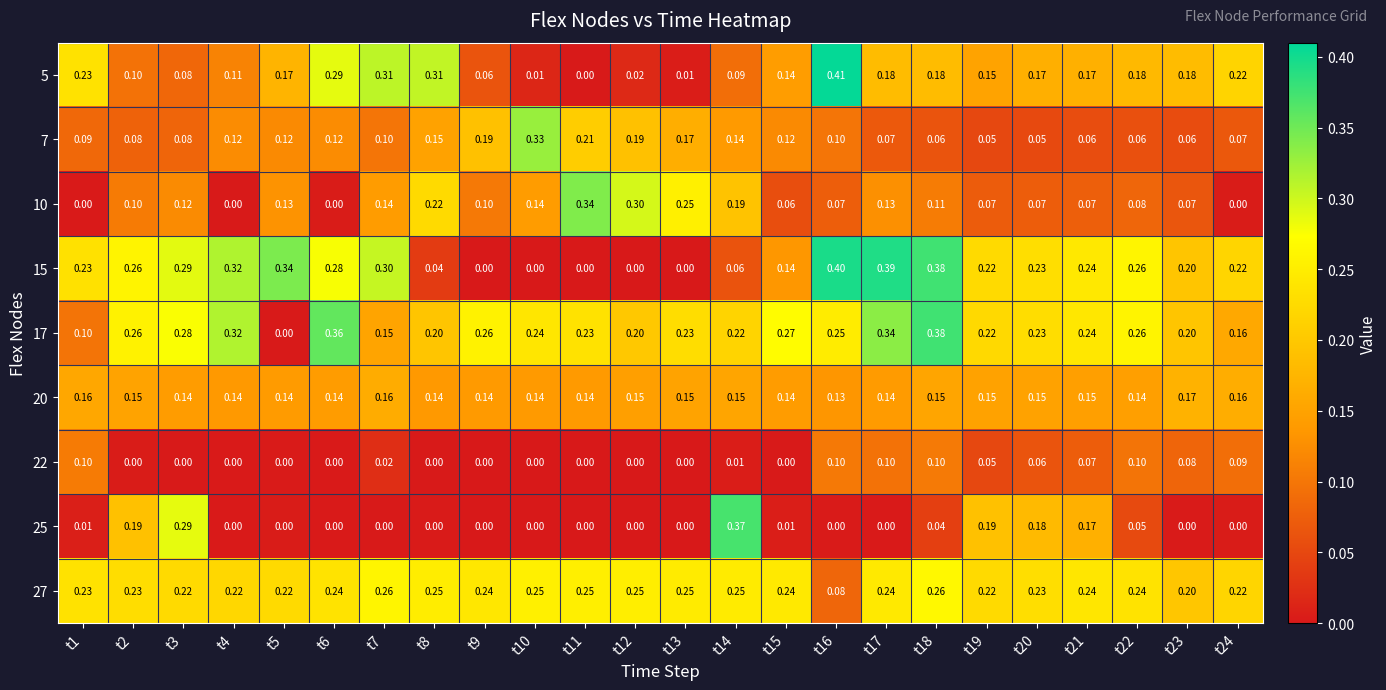

Rank the series by their maximum value, from lowest to highest.

22, 20, 27, 7, 10, 25, 17, 15, 5